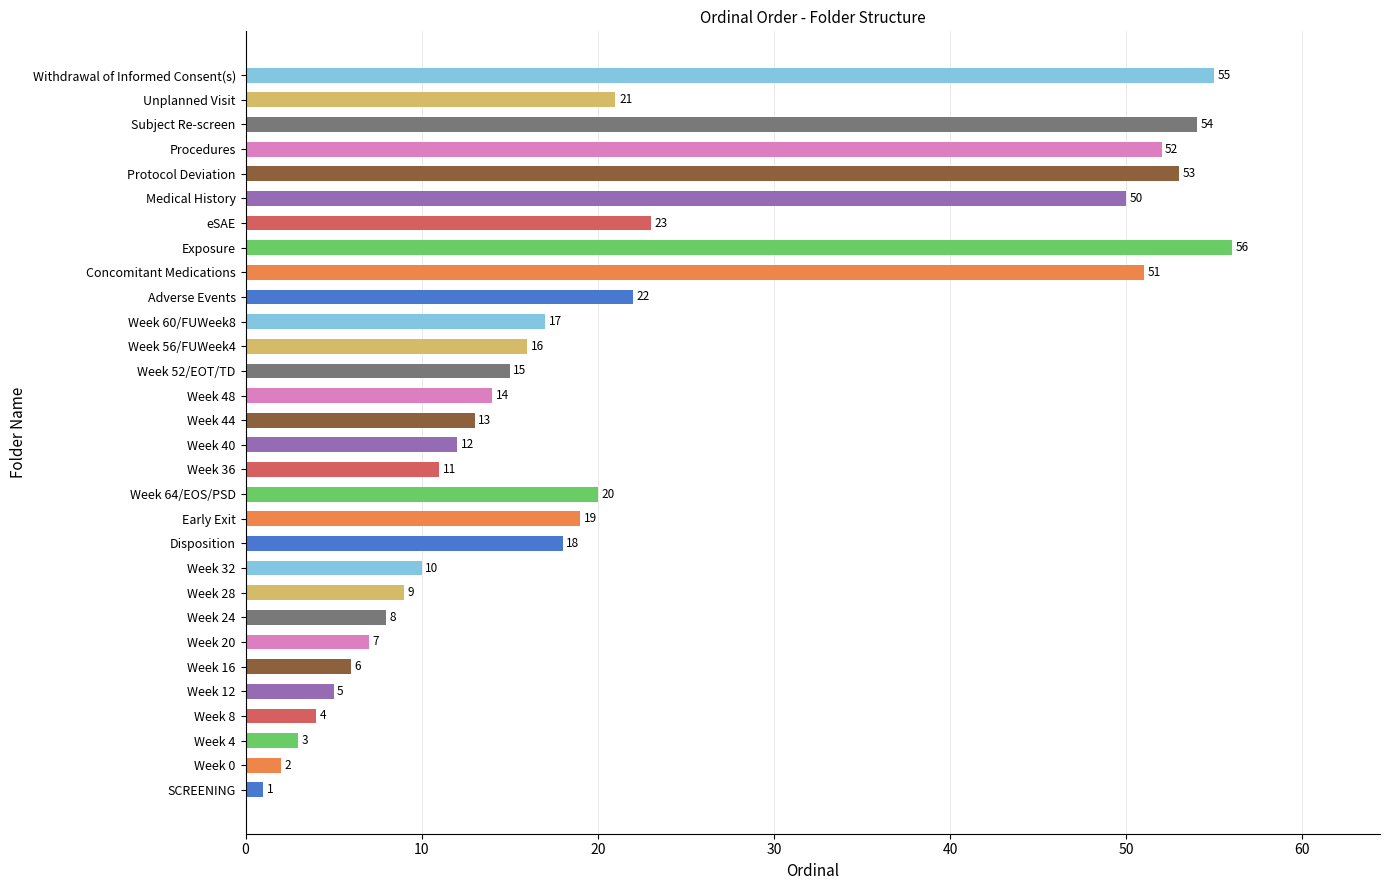

Reading bottom to top, what are all the values shown in this chart?

1	2	3	4	5	6	7	8	9	10	18	19	20	11	12	13	14	15	16	17	22	51	56	23	50	53	52	54	21	55